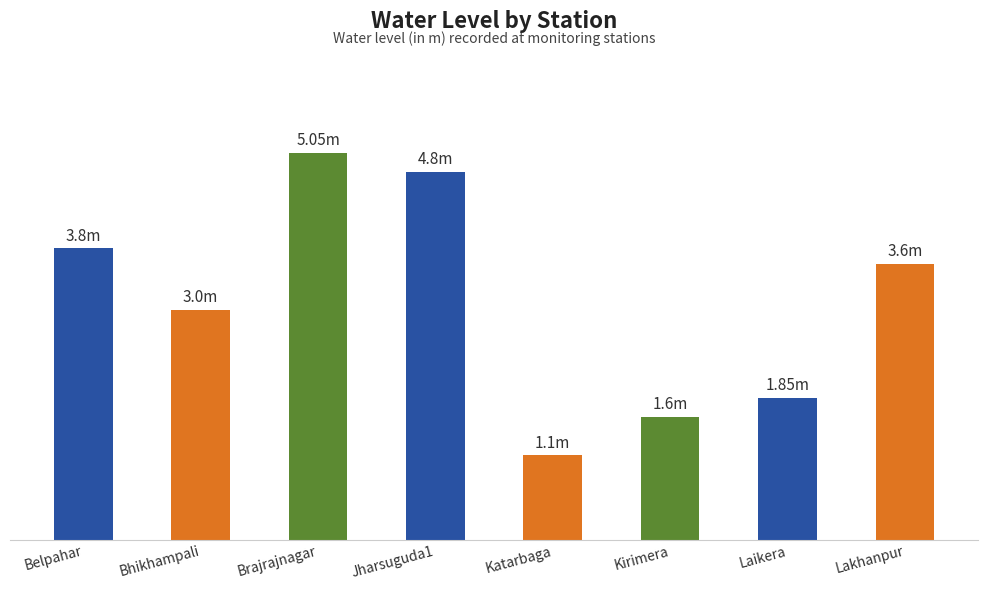

What is the greatest value displayed?

5.0